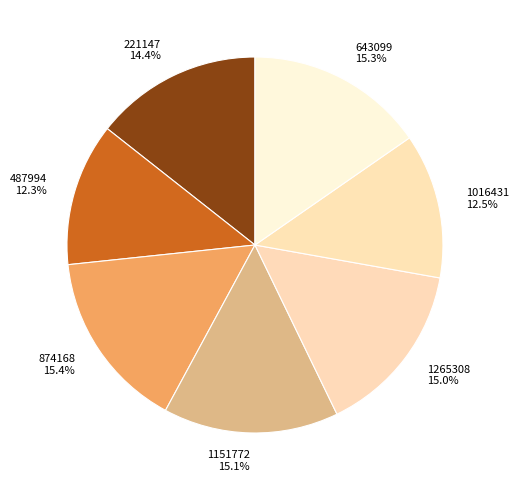

Is it true that 1151772 is 15% of the pie?

True